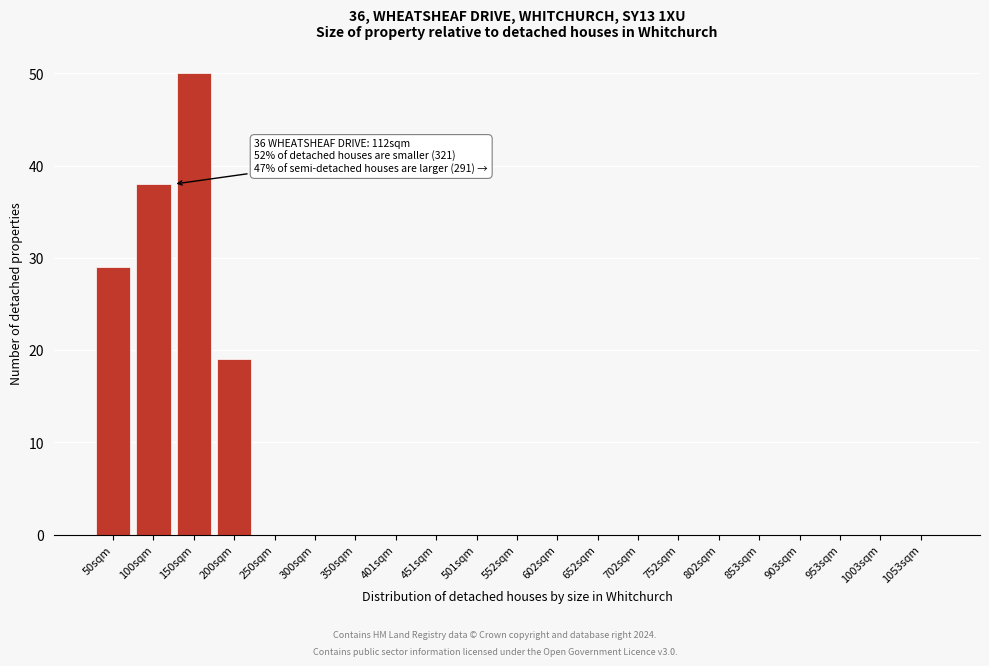

Reading left to right, transcribe all the data shown in this chart.

50sqm=29	100sqm=38	150sqm=50	200sqm=19	250sqm=0	300sqm=0	350sqm=0	401sqm=0	451sqm=0	501sqm=0	552sqm=0	602sqm=0	652sqm=0	702sqm=0	752sqm=0	802sqm=0	853sqm=0	903sqm=0	953sqm=0	1003sqm=0	1053sqm=0